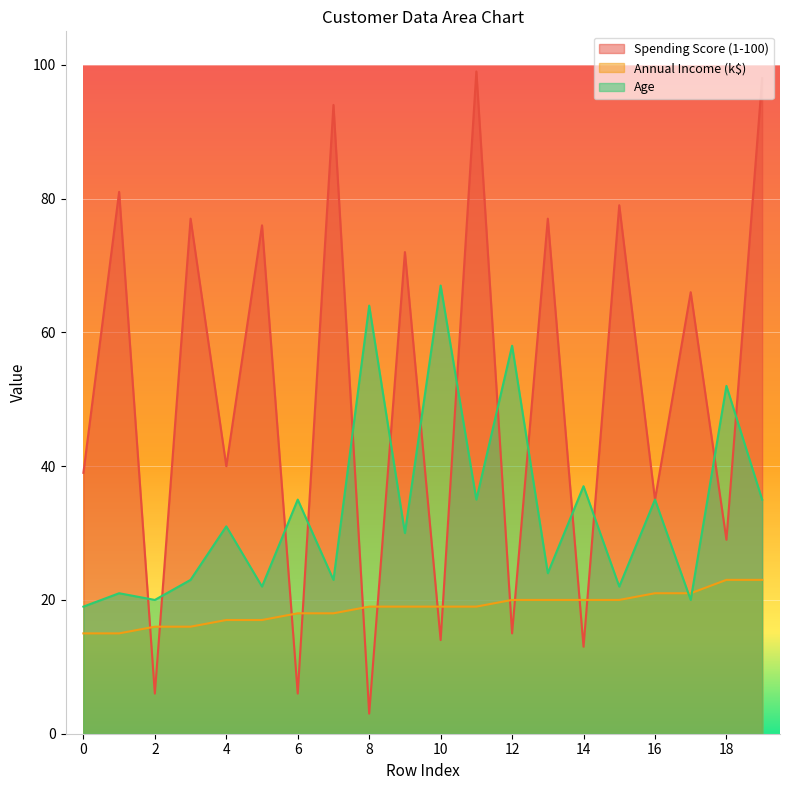

Which series has the largest range (max minus min)?

Spending Score (1-100)